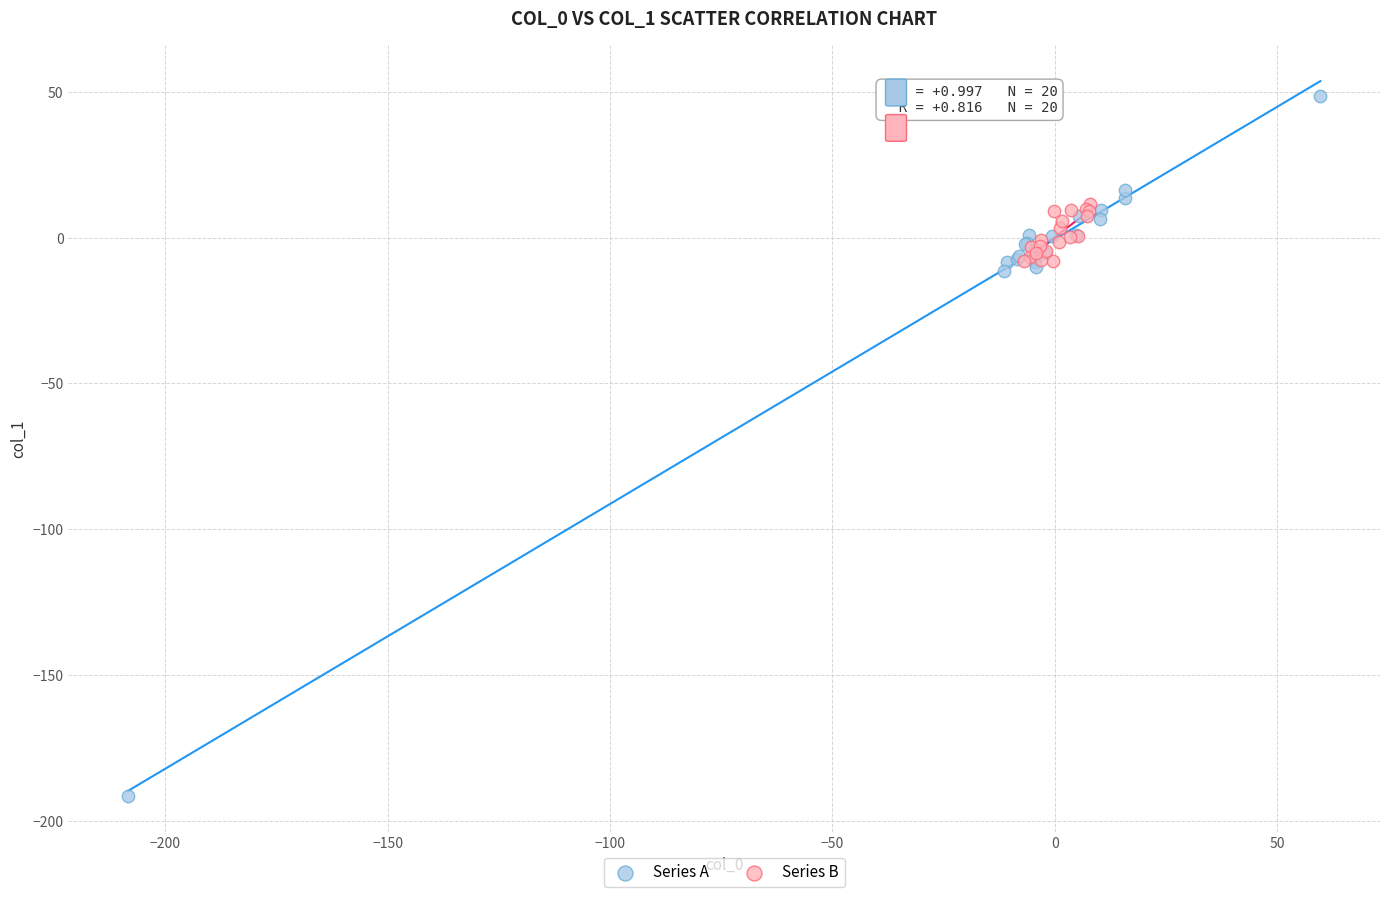

Which series reaches the maximum Y coordinate?

Series A